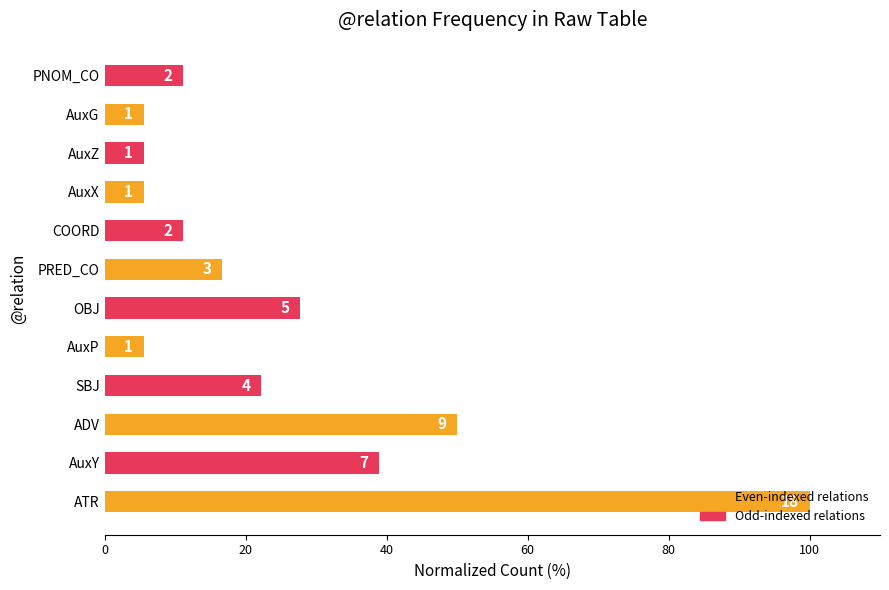

What is the smallest value displayed?

5.6